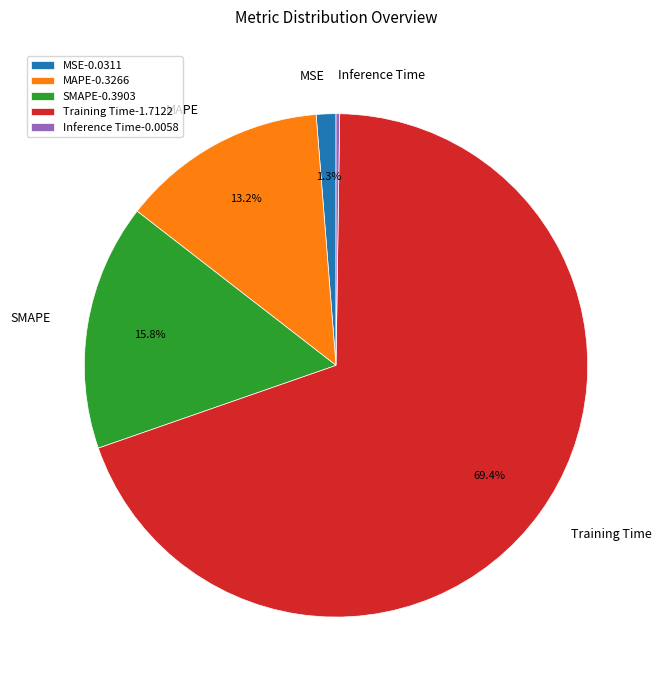

What portion of the pie excludes MSE?

98.7%